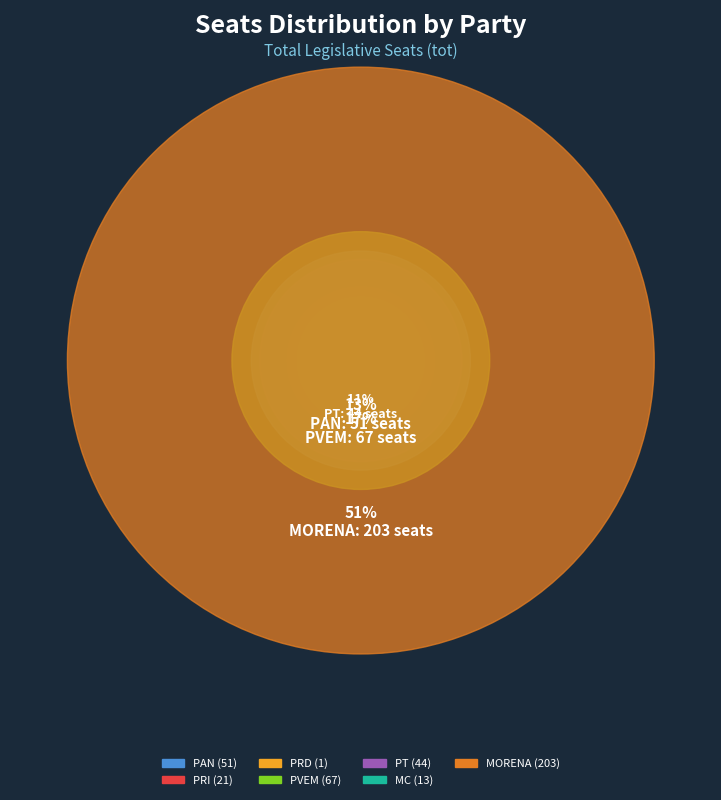

To the nearest percent, what is the difference between the largest and smallest slice percentages?

50%